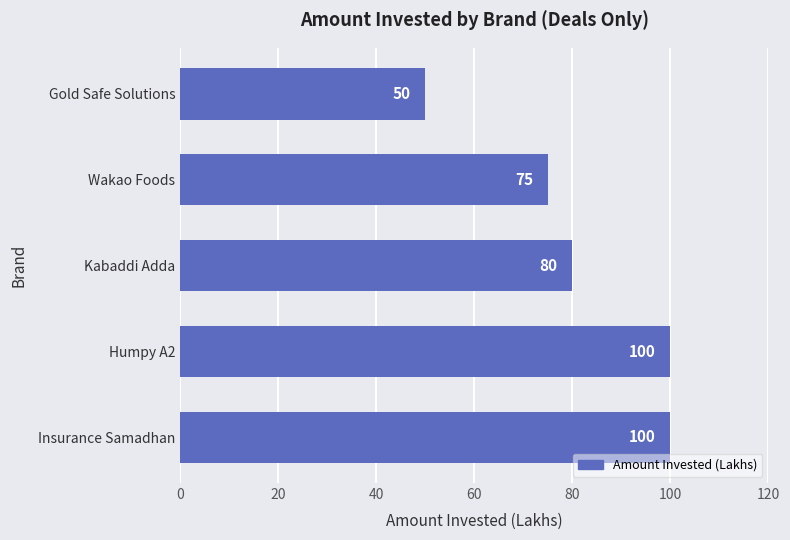

The value at Insurance Samadhan is 100. True or false?

True